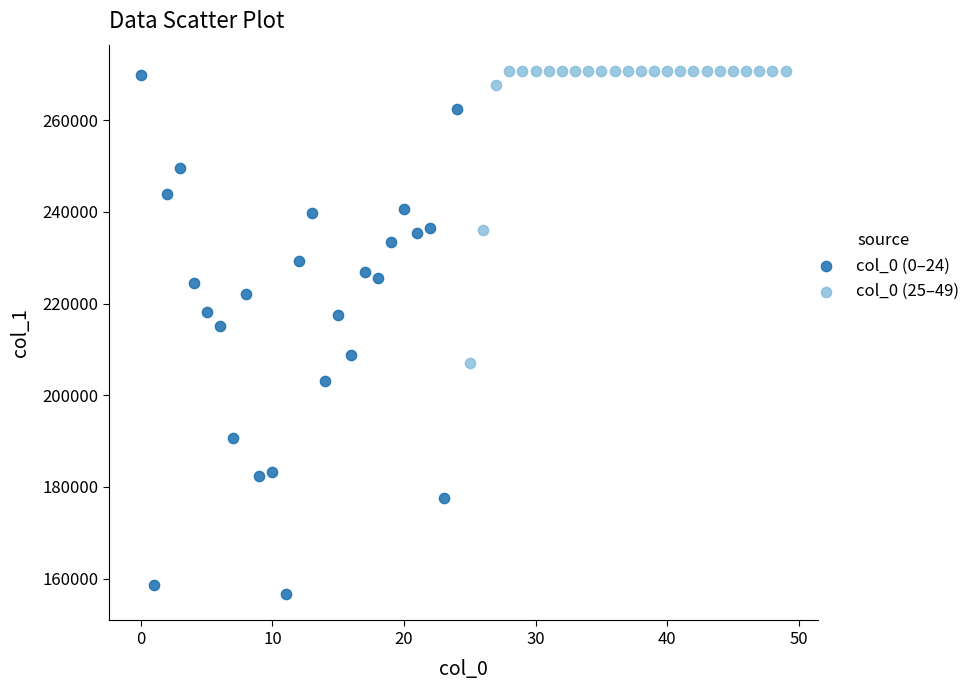

Which series has the widest spread of Y values?

col_0 (0–24)